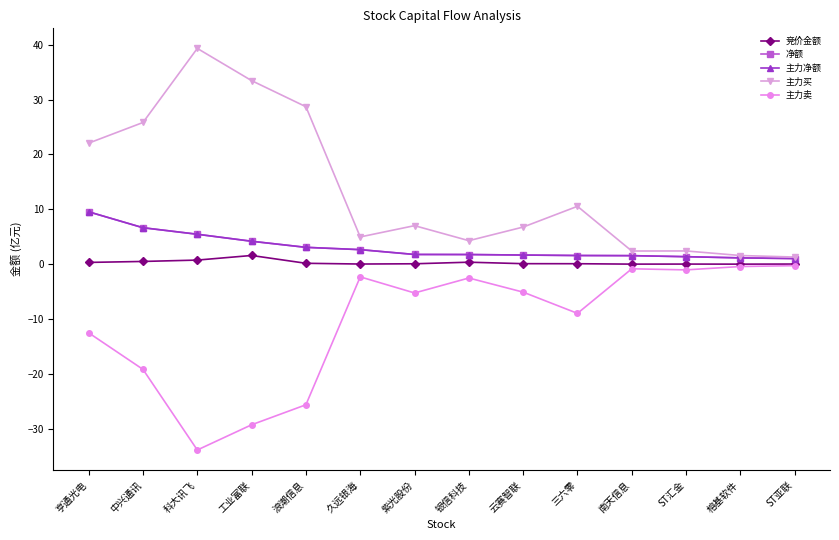

Reading left to right, transcribe all the data shown in this chart.

竞价金额: 亨通光电=0.3	中兴通讯=0.5	科大讯飞=0.7	工业富联=1.6	浪潮信息=0.2	久远银海=0.0	紫光股份=0.1	银信科技=0.4	云赛智联=0.1	三六零=0.1	南天信息=0.0	ST汇金=0.0	榕基软件=0.0	ST亚联=0.0
净额: 亨通光电=9.5	中兴通讯=6.6	科大讯飞=5.5	工业富联=4.2	浪潮信息=3.1	久远银海=2.6	紫光股份=1.8	银信科技=1.8	云赛智联=1.7	三六零=1.6	南天信息=1.5	ST汇金=1.4	榕基软件=1.1	ST亚联=1.0
主力净额: 亨通光电=9.5	中兴通讯=6.6	科大讯飞=5.5	工业富联=4.2	浪潮信息=3.1	久远银海=2.6	紫光股份=1.8	银信科技=1.8	云赛智联=1.7	三六零=1.6	南天信息=1.5	ST汇金=1.4	榕基软件=1.1	ST亚联=1.0
主力买: 亨通光电=22.1	中兴通讯=25.8	科大讯飞=39.3	工业富联=33.5	浪潮信息=28.7	久远银海=5.0	紫光股份=7.0	银信科技=4.3	云赛智联=6.8	三六零=10.5	南天信息=2.4	ST汇金=2.4	榕基软件=1.6	ST亚联=1.3
主力卖: 亨通光电=-12.5	中兴通讯=-19.2	科大讯飞=-33.9	工业富联=-29.3	浪潮信息=-25.6	久远银海=-2.3	紫光股份=-5.3	银信科技=-2.5	云赛智联=-5.1	三六零=-9.0	南天信息=-0.8	ST汇金=-1.0	榕基软件=-0.4	ST亚联=-0.3